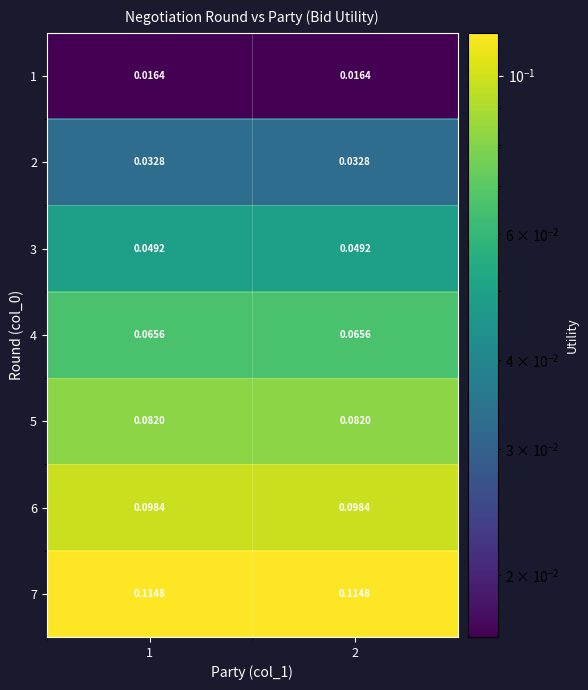

How many distinct data groups are displayed?

7